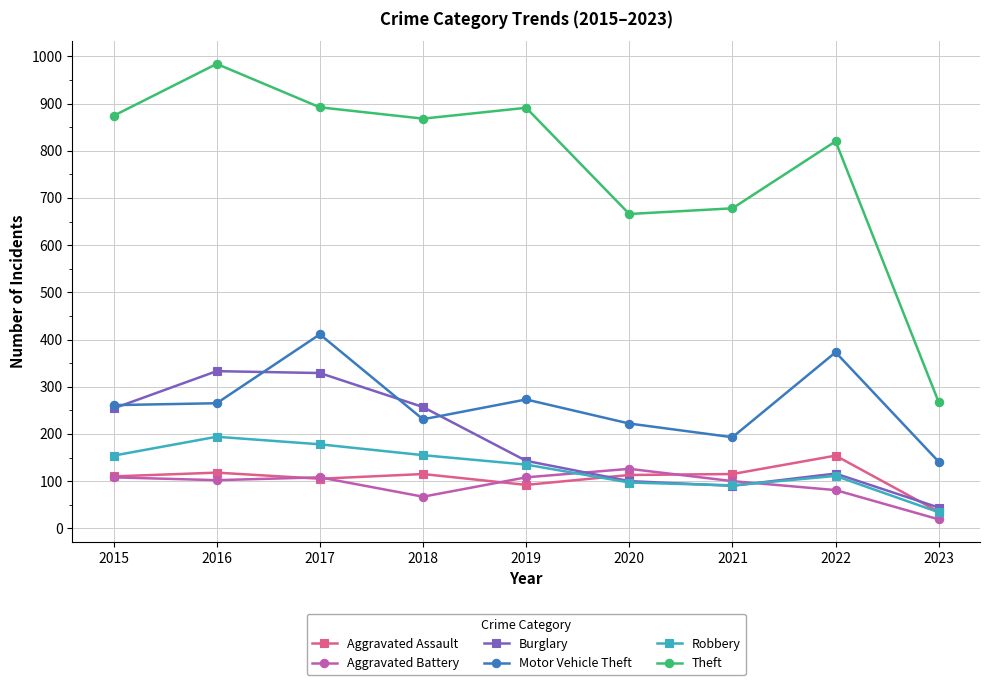

Rank the series by their maximum value, from highest to lowest.

Theft, Motor Vehicle Theft, Burglary, Robbery, Aggravated Assault, Aggravated Battery